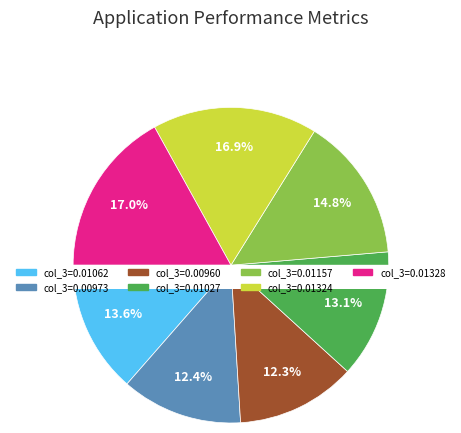

Do 0 and 10 together represent more than half of the pie?

No